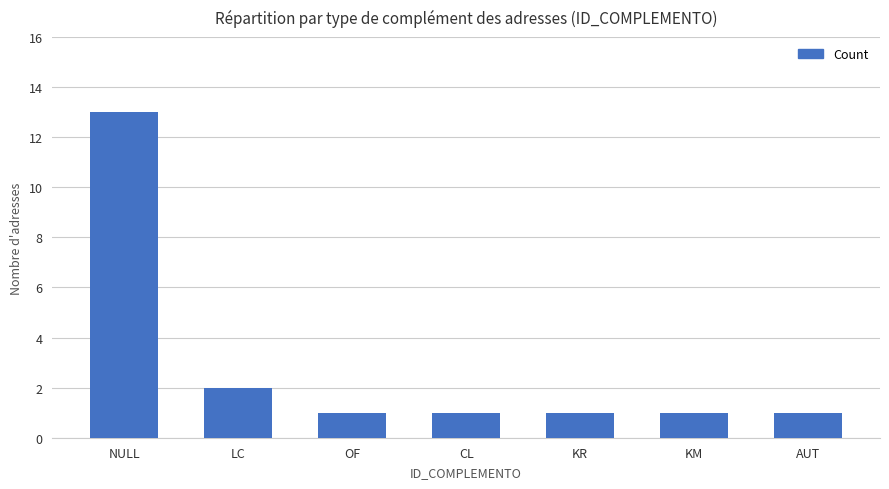

Count the number of categories in the chart.

7